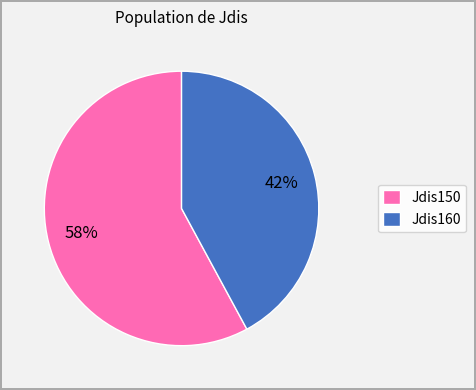

Combined, do Jdis160 and Jdis150 account for over 50%?

Yes